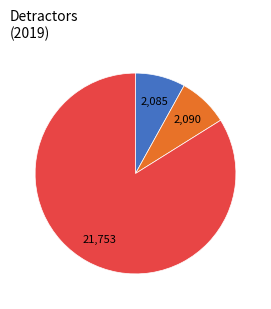

Is there a majority slice in this chart?

Yes